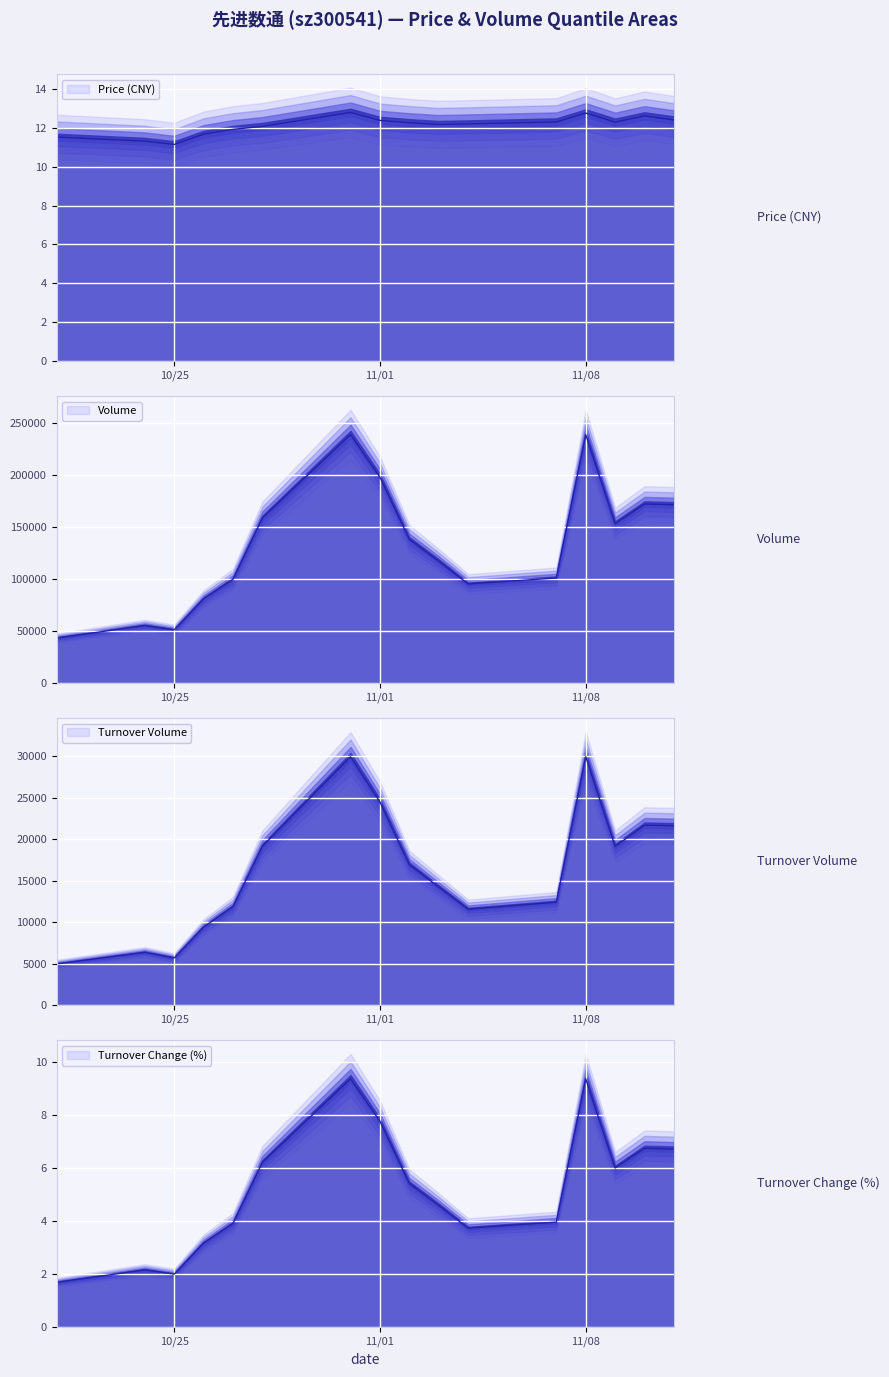

What is the lowest value of the t_change series?

1.7